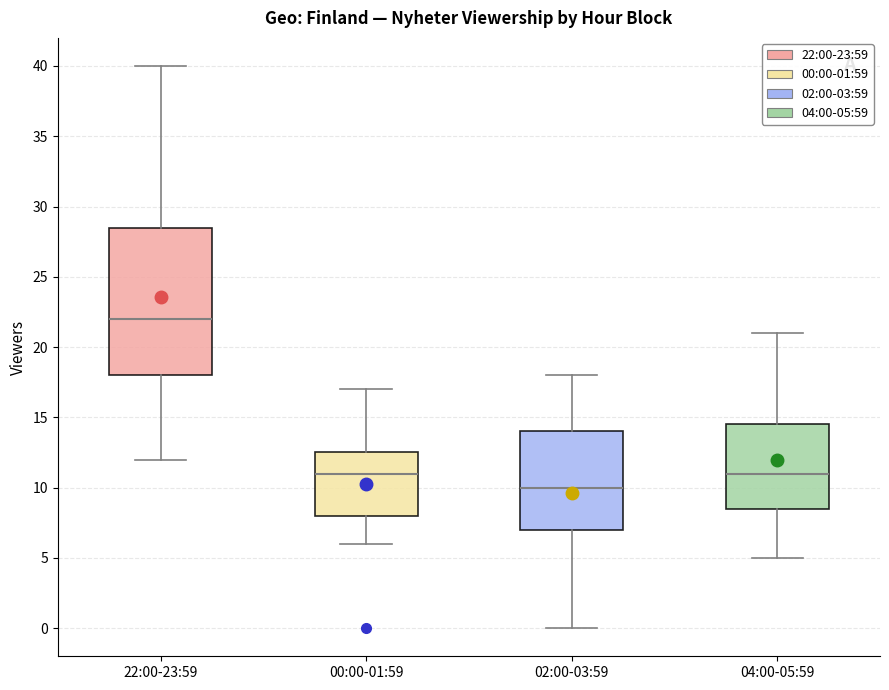

Which box's median line is the highest?

22:00-23:59